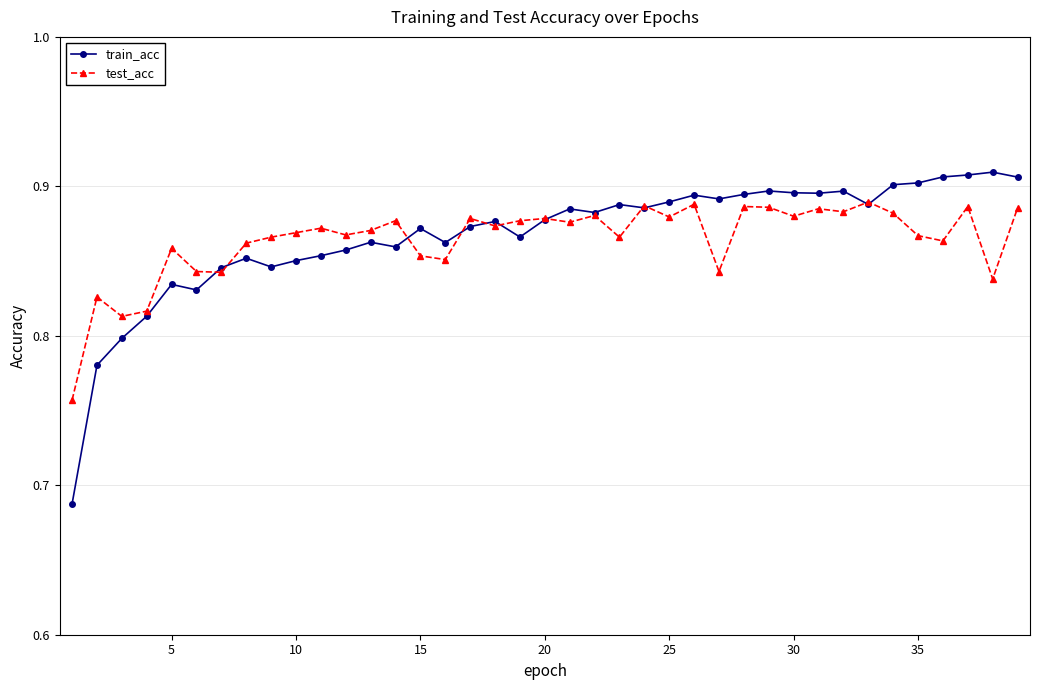

True or false: train_acc has more than 1 interior local peaks.

True